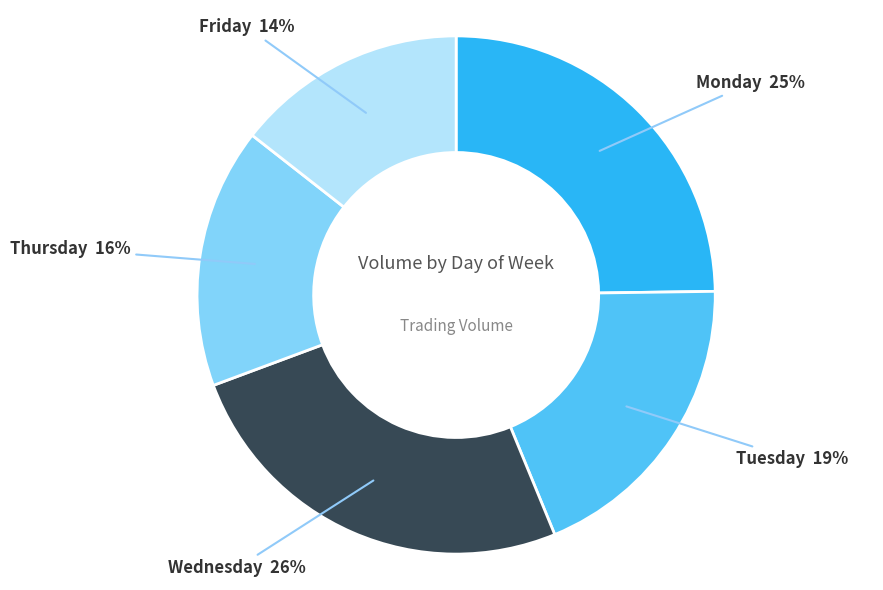

What is the ratio of the value at Wednesday to the value at Monday?

1.0